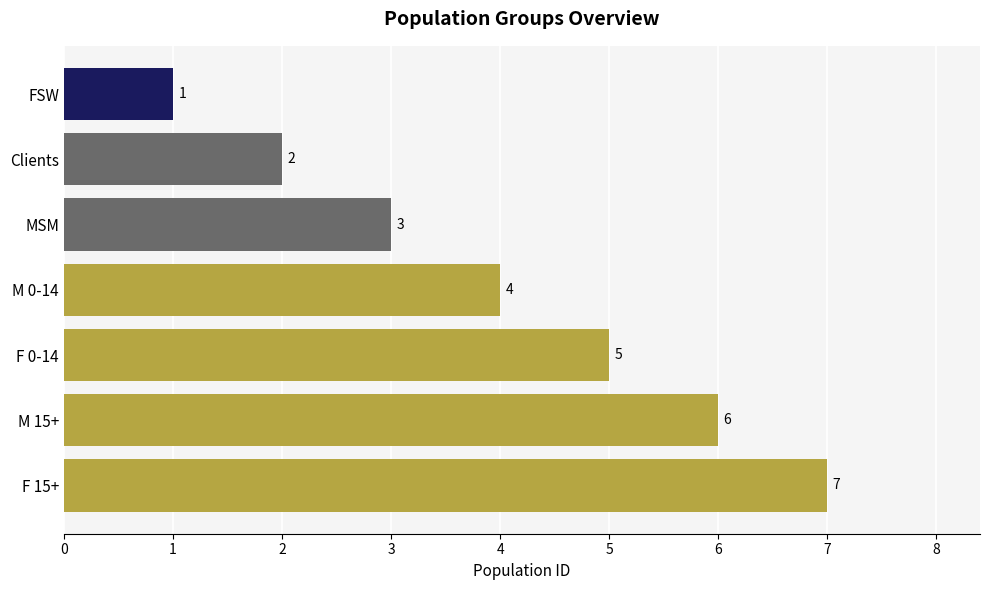

What is the sum of all values?

28